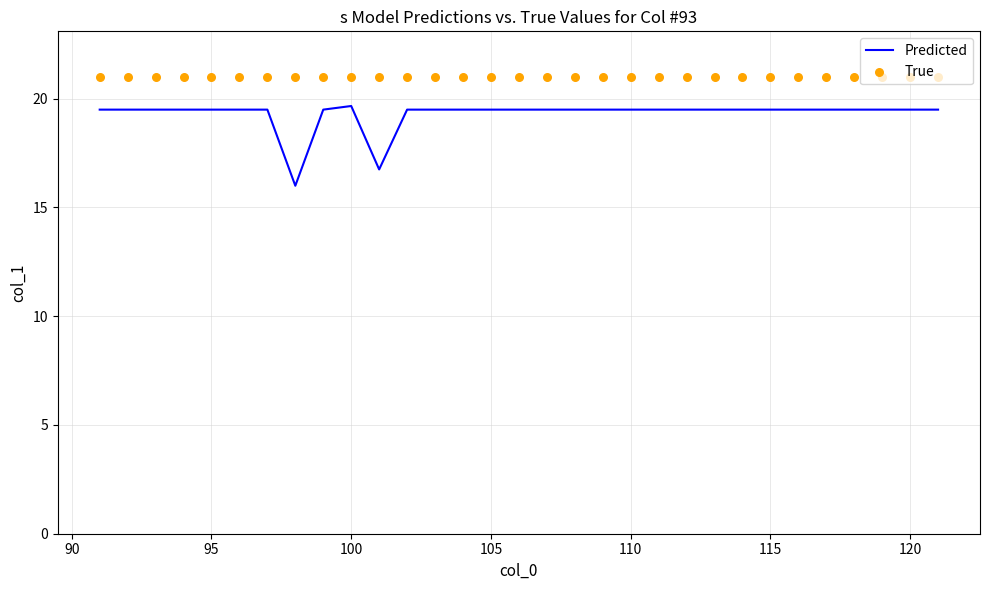

Which series has the largest total across all categories?

True